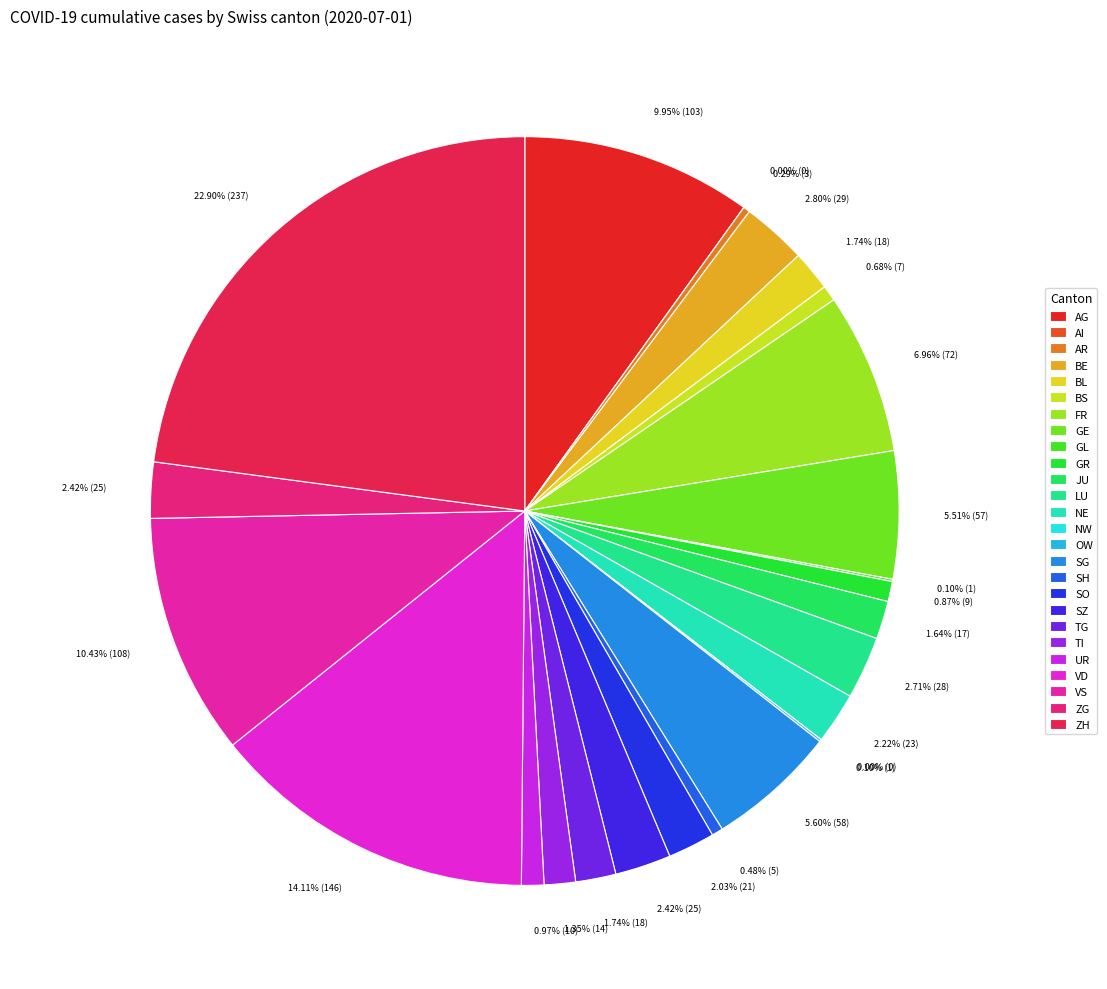

Which slice is the largest?

ZH